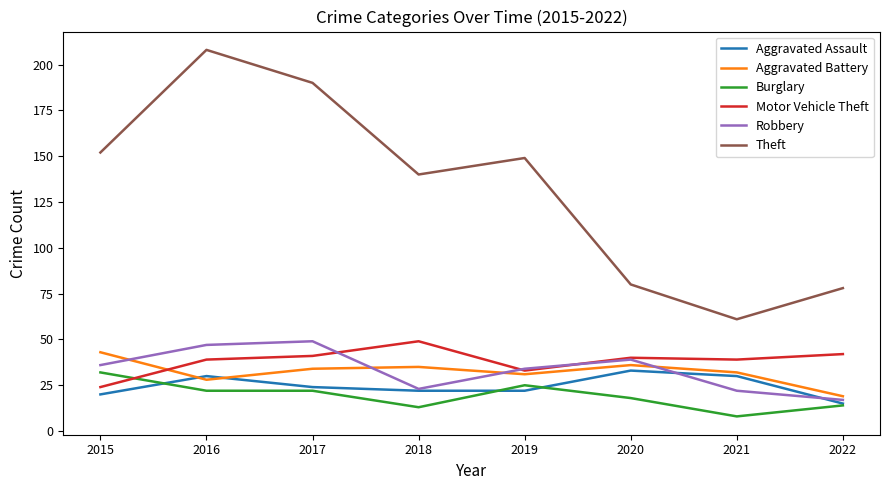

What is the minimum value for Motor Vehicle Theft?

24